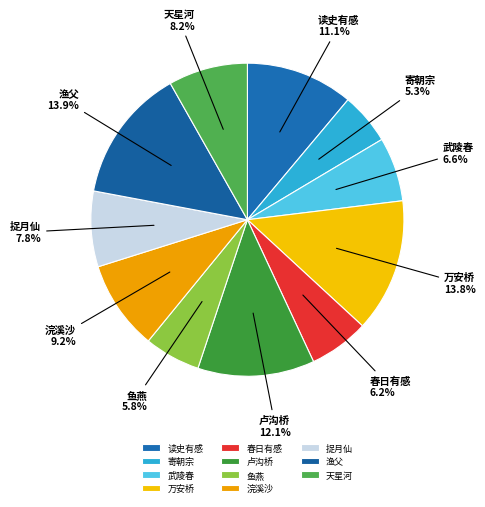

Is it true that 浣溪沙 is 9% of the pie?

True